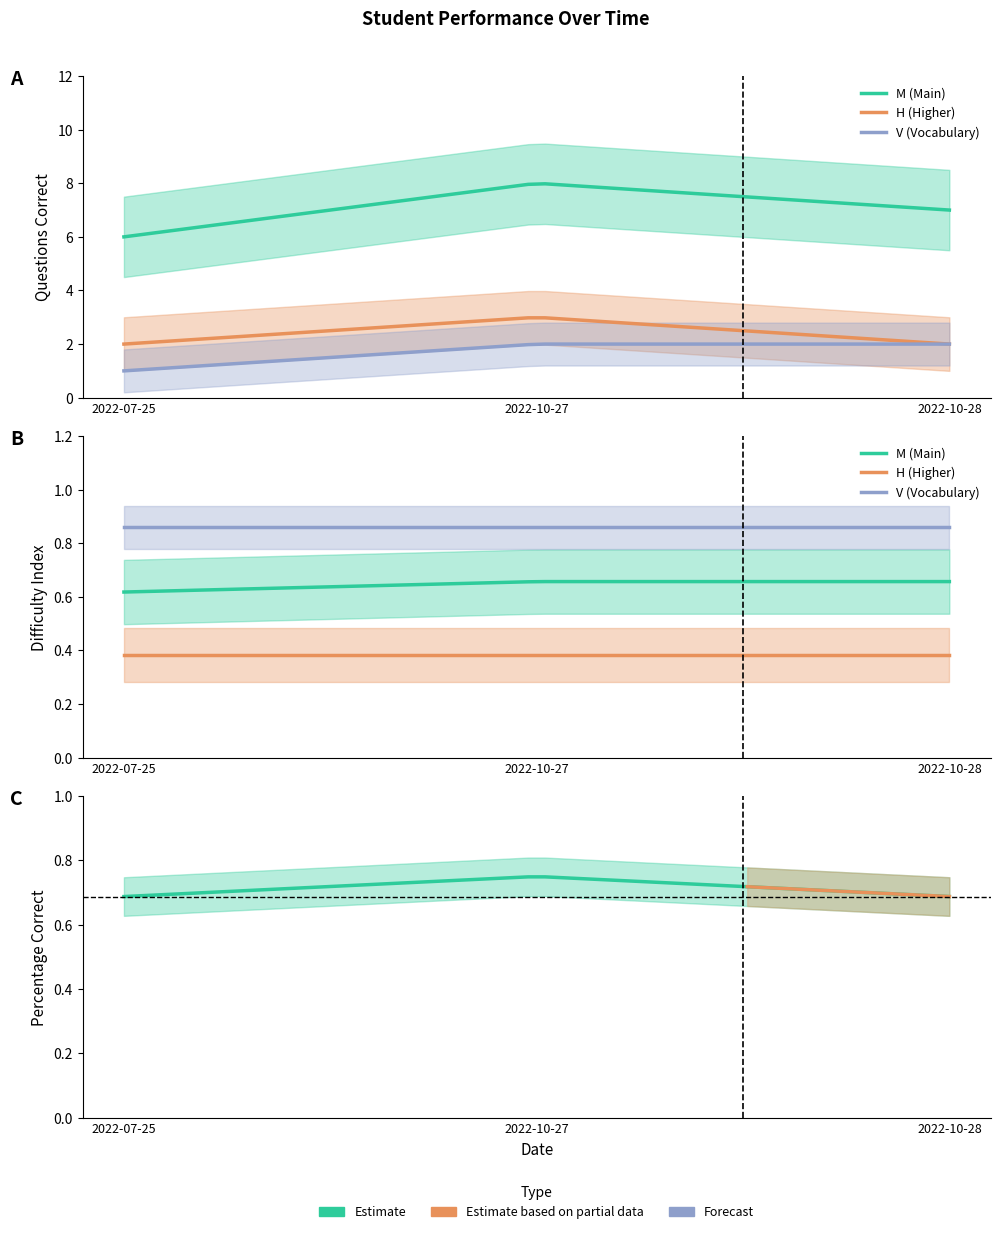

Count the difficulty_index_mean values in the range 0 to 1.

3